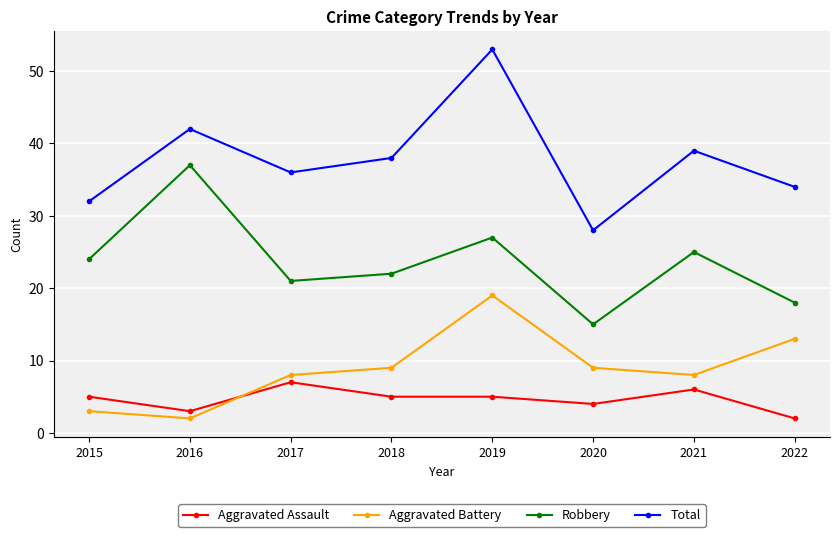

What value does the Robbery series have at 2016?

37